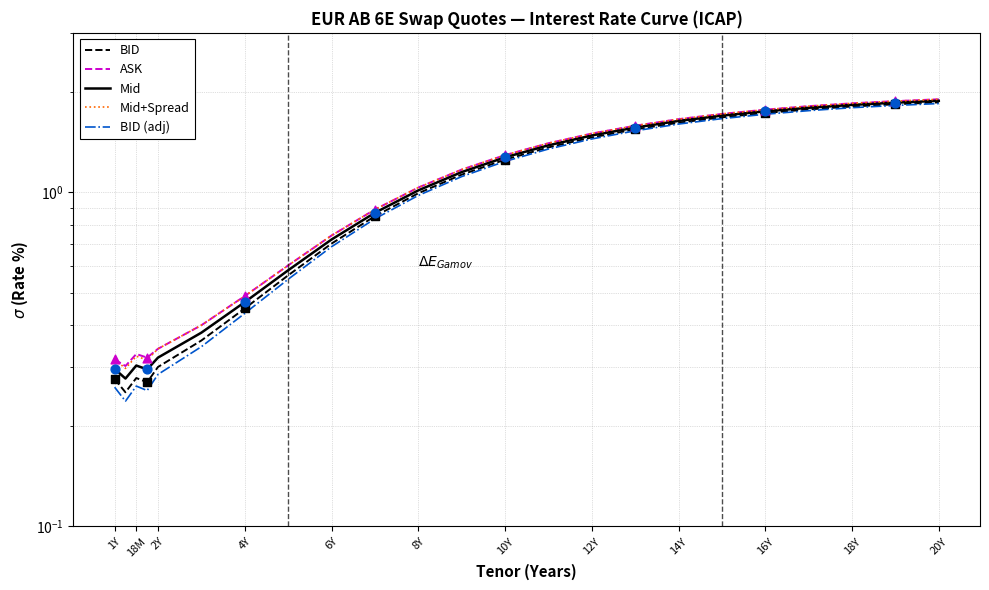

Which series has the largest total across all categories?

ASK